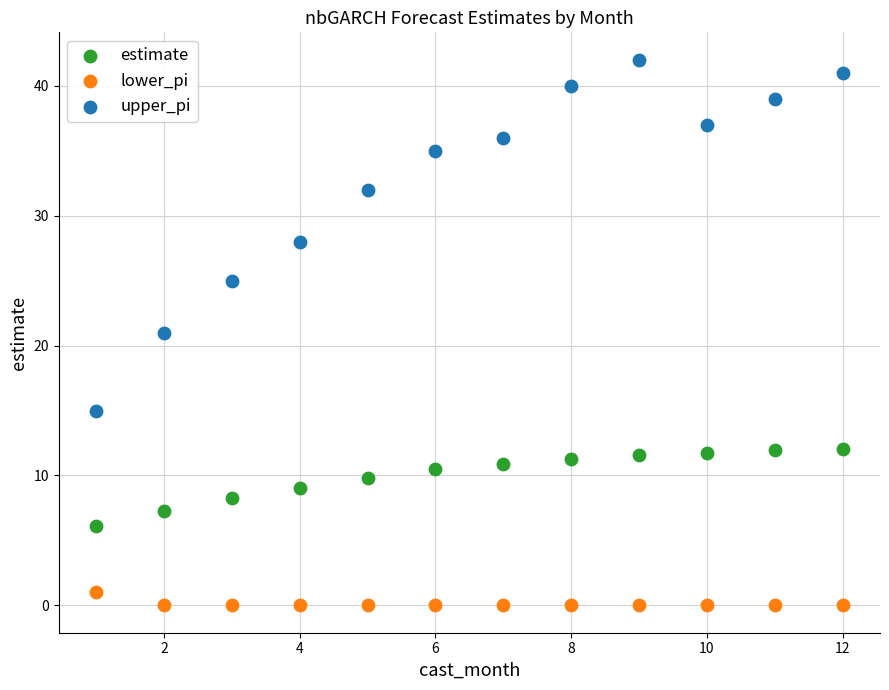

Which series reaches the maximum Y coordinate?

upper_pi